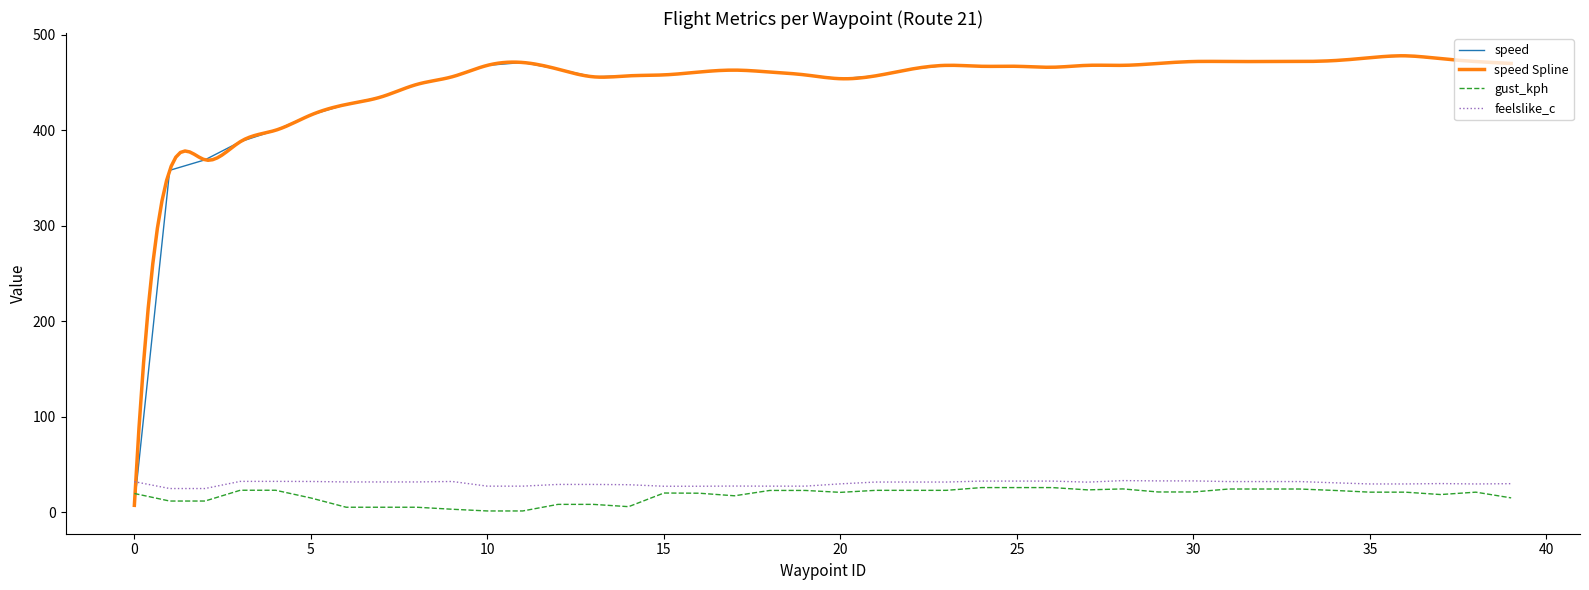

Is it true that gust_kph equals 24.2 at 28?

True